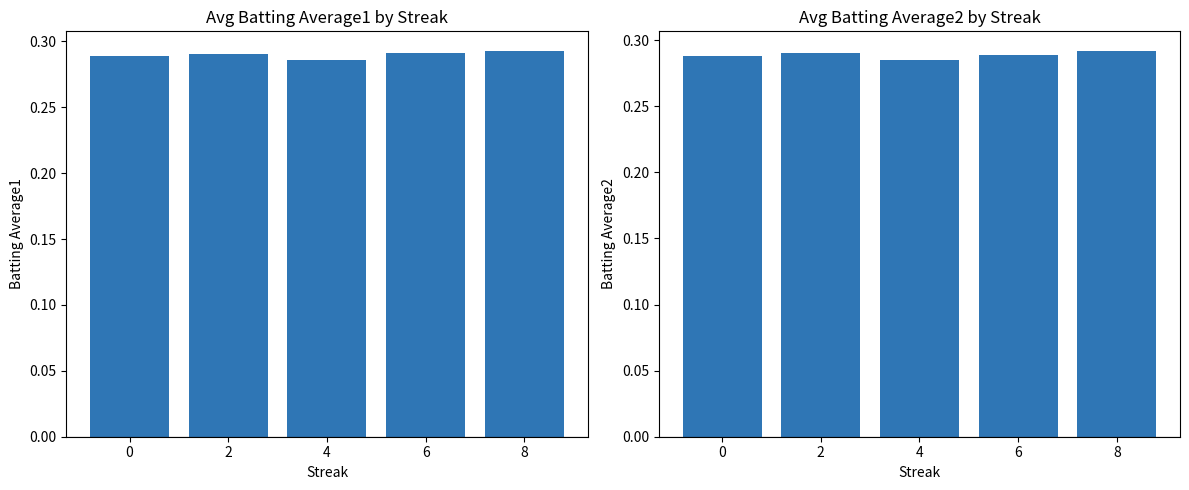

What is the total value across all series at 4?

0.6